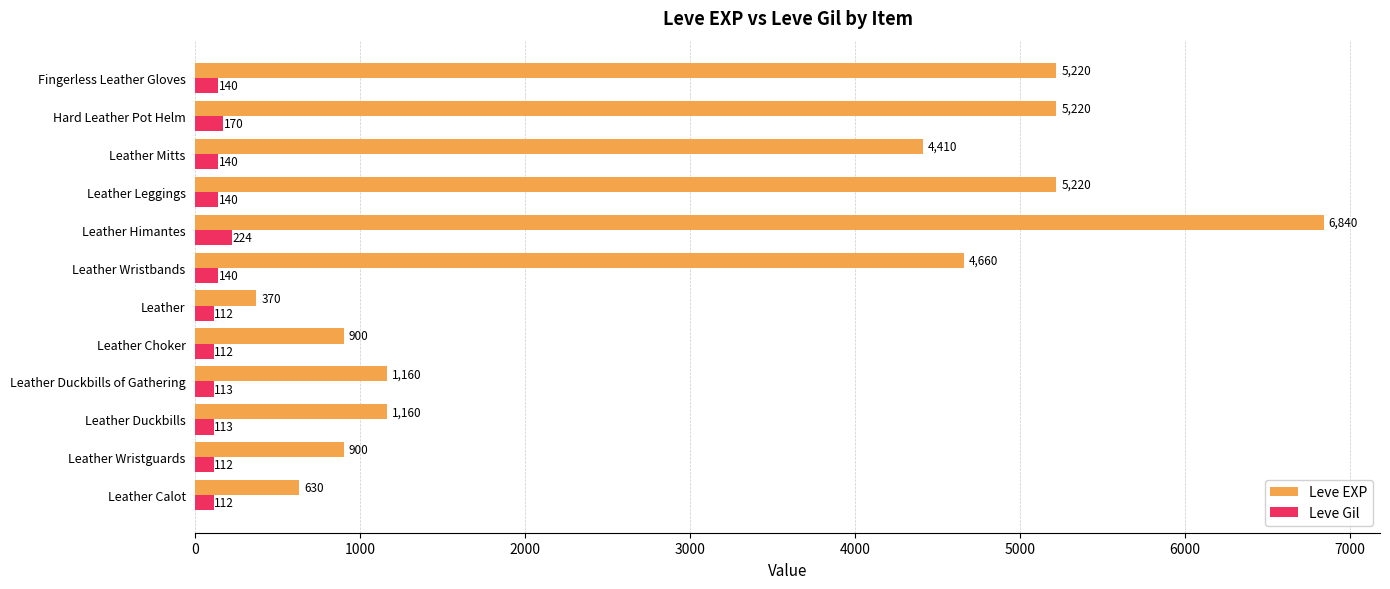

Which series has the largest range (max minus min)?

Leve EXP